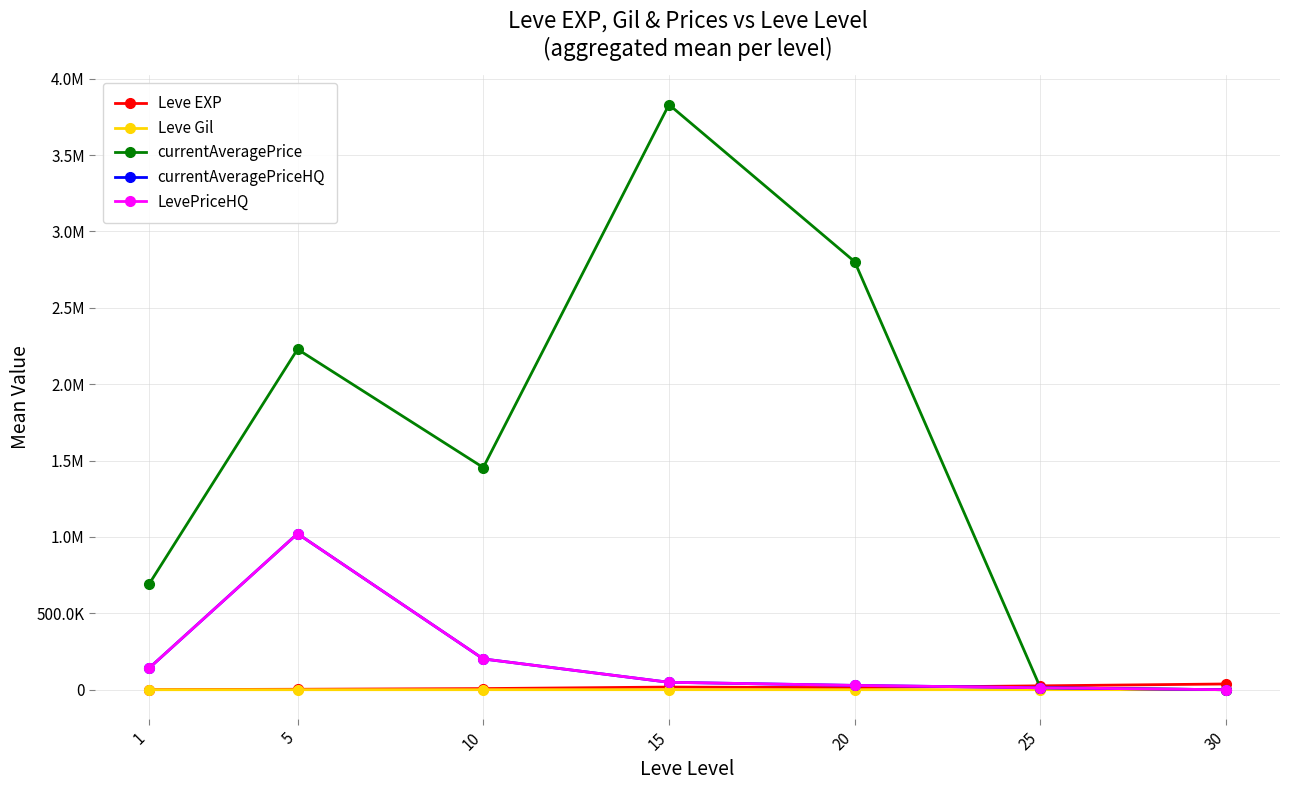

What is the value of the LevePriceHQ point at the 1st from the left?

140515.0